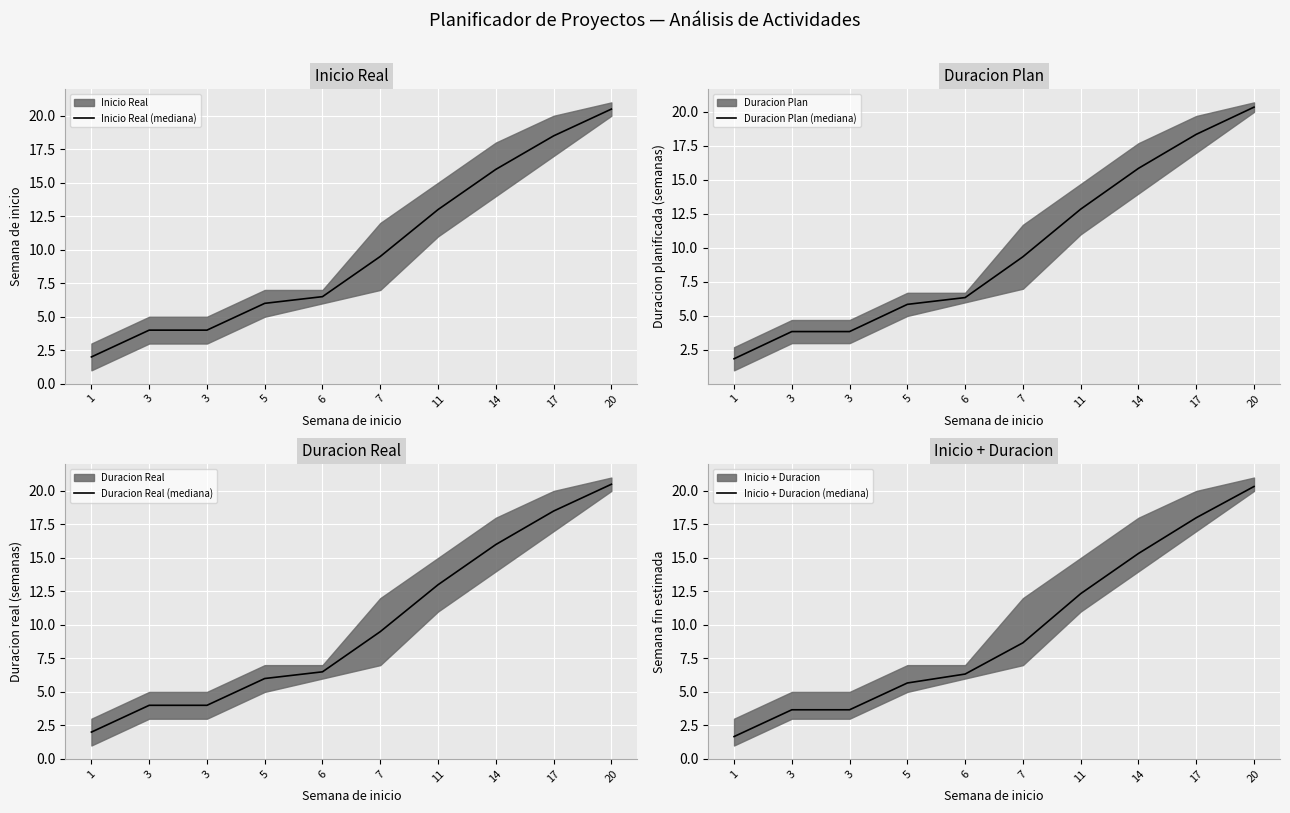

The Duracion Real (mediana) series shows 9.5 at 7. True or false?

True